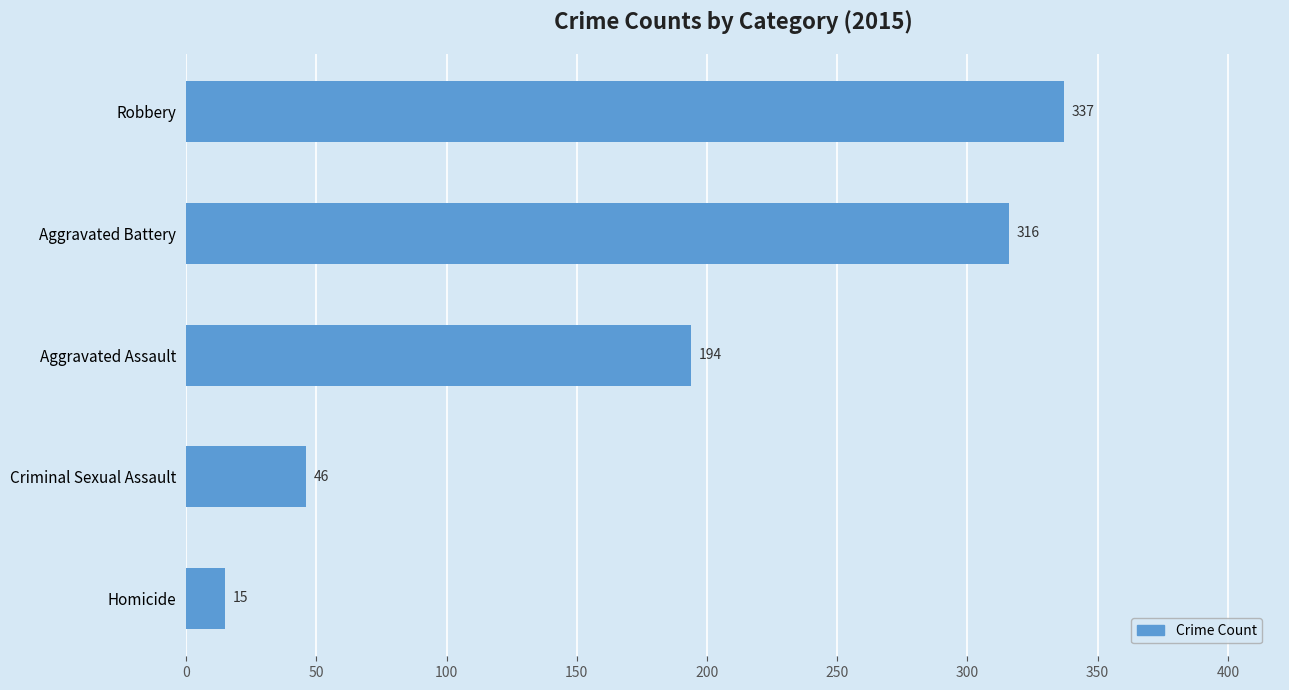

Does the chart contain stacked bars?

No